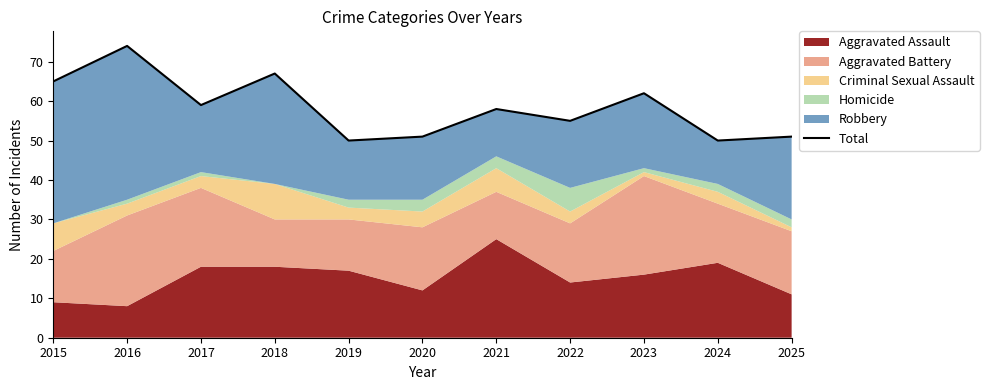

List the labels in order of value, largest first.

2016, 2018, 2015, 2023, 2017, 2021, 2022, 2020, 2025, 2019, 2024